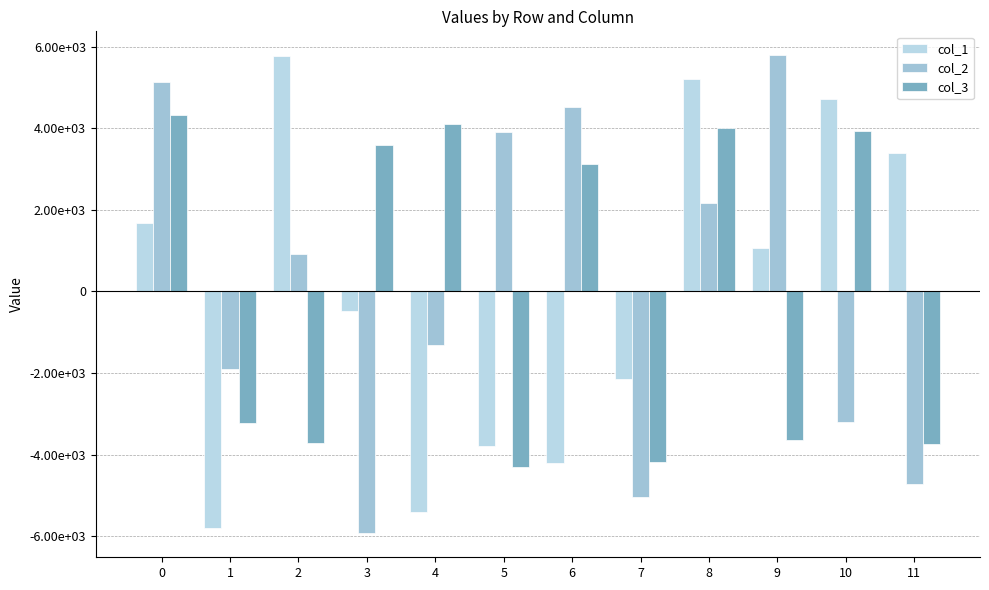

Does the chart contain stacked bars?

No